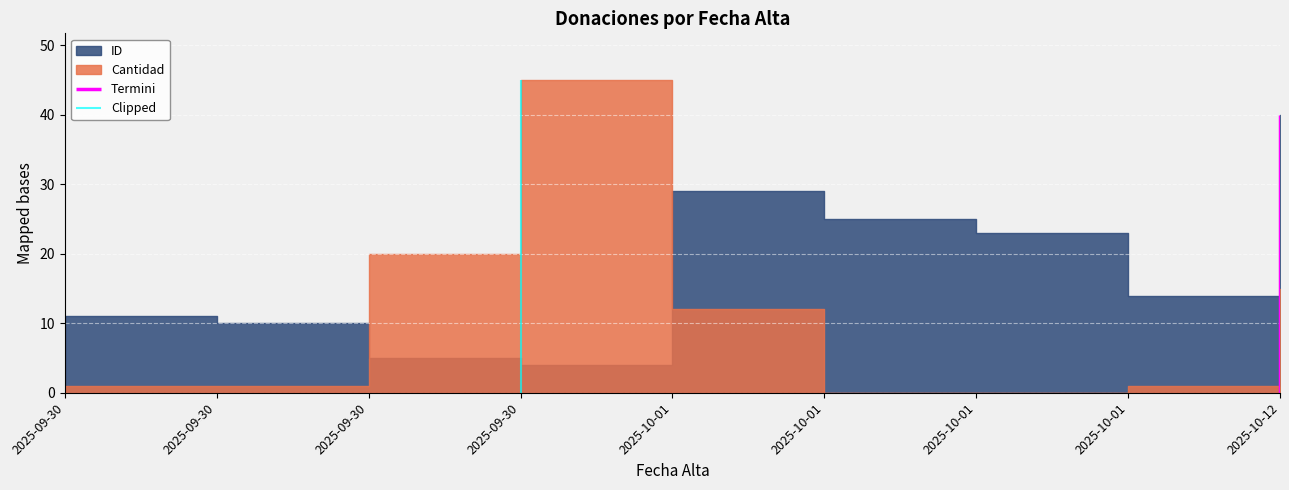

Rank the series by their maximum value, from lowest to highest.

ID, Cantidad